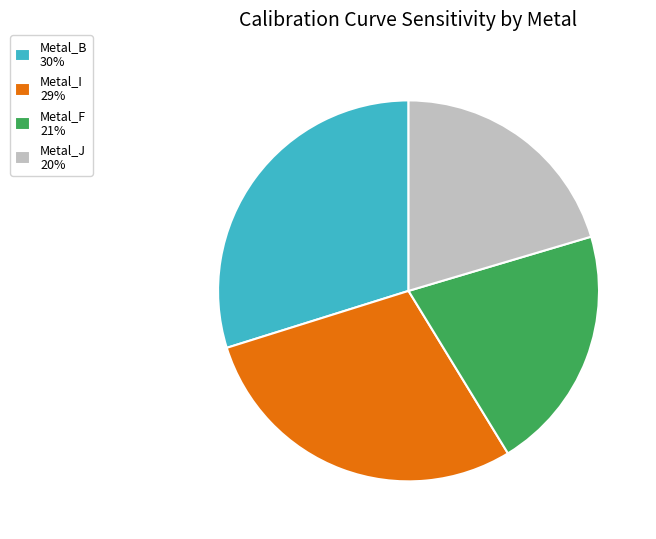

Combined, do Metal_B 30% and Metal_F 21% account for over 50%?

Yes